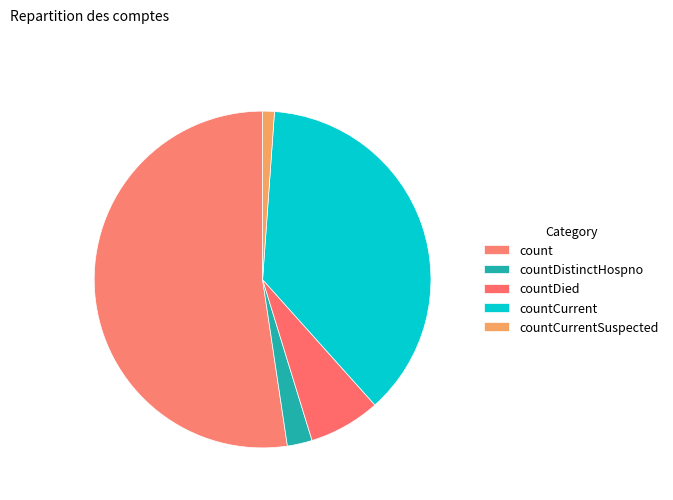

Count the number of slices in the pie.

5